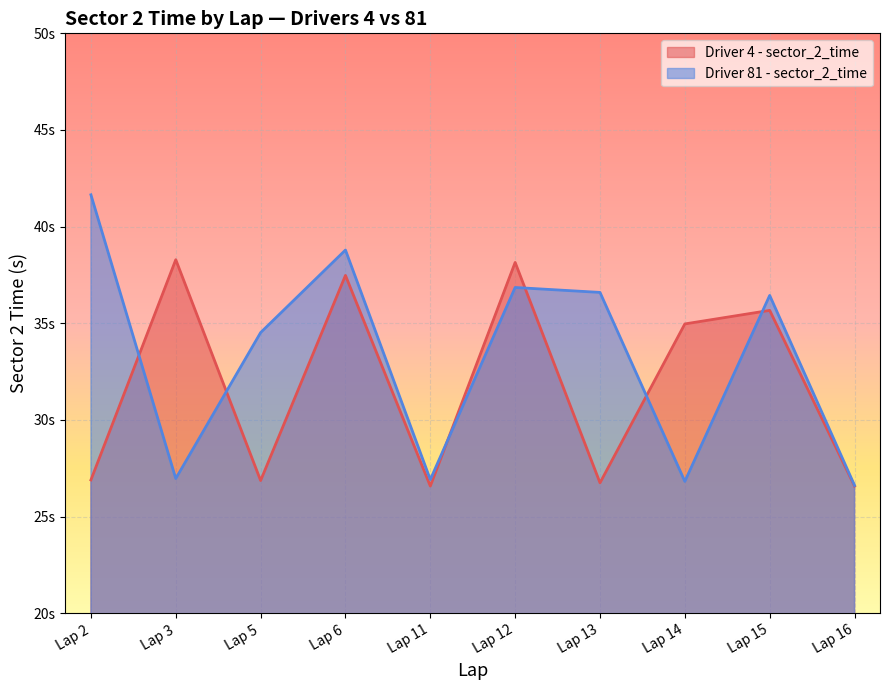

What are all the series names shown in the legend?

Driver 4 - sector_2_time, Driver 81 - sector_2_time